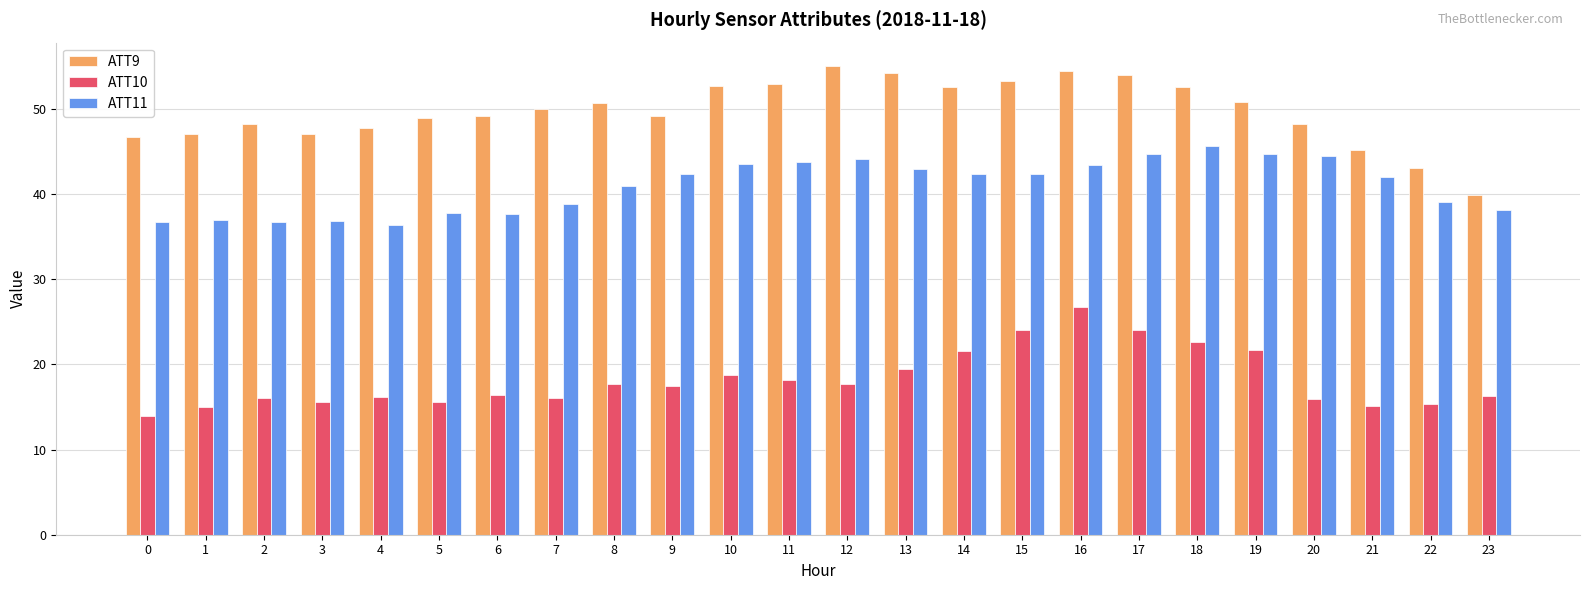

True or false: ATT10 has a value of 25.4 at 23.

False